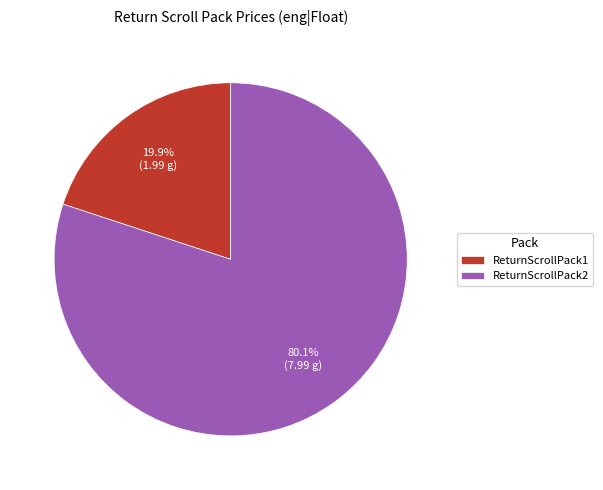

Does any single category account for the majority?

Yes